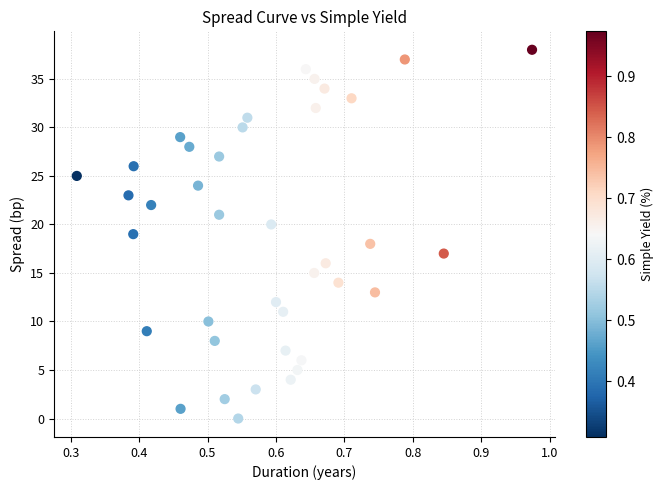

What is the range of Y values (max minus min)?

38